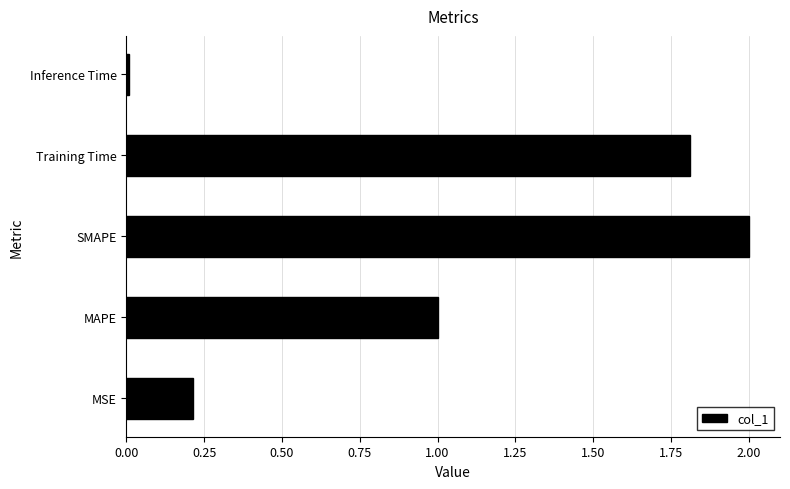

List the labels in order of value, largest first.

SMAPE, Training Time, MAPE, MSE, Inference Time